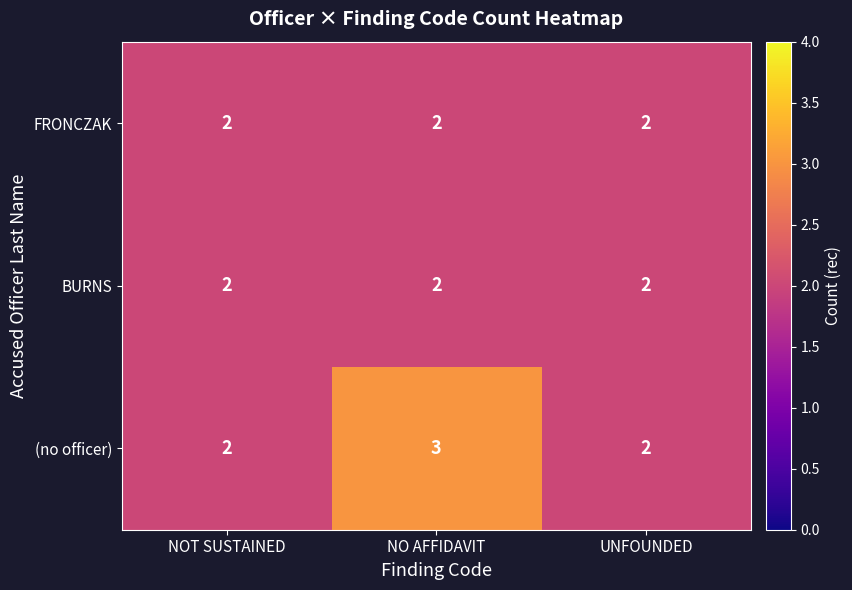

What is the total value across all series at UNFOUNDED?

6